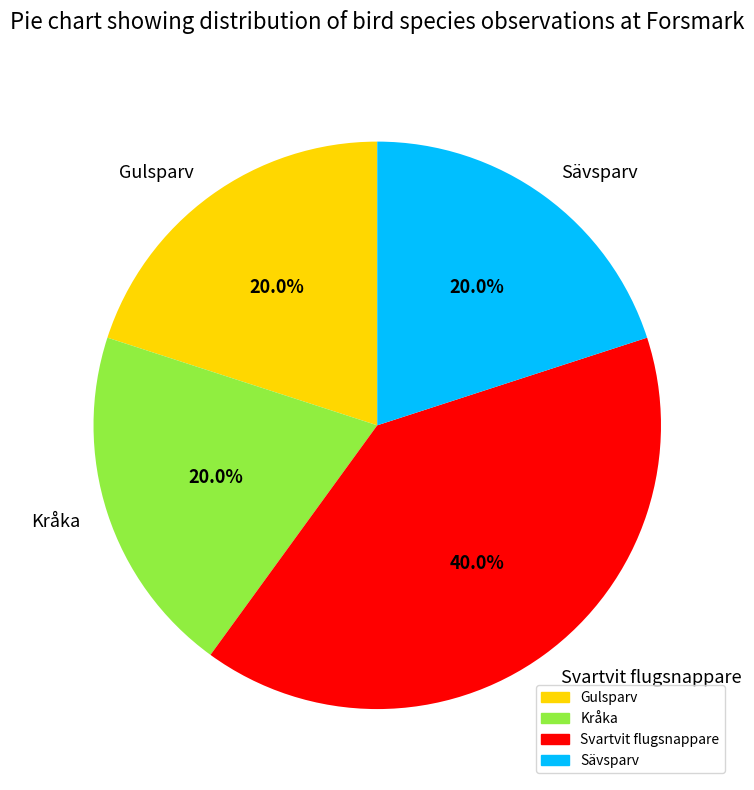

Is there a majority slice in this chart?

No